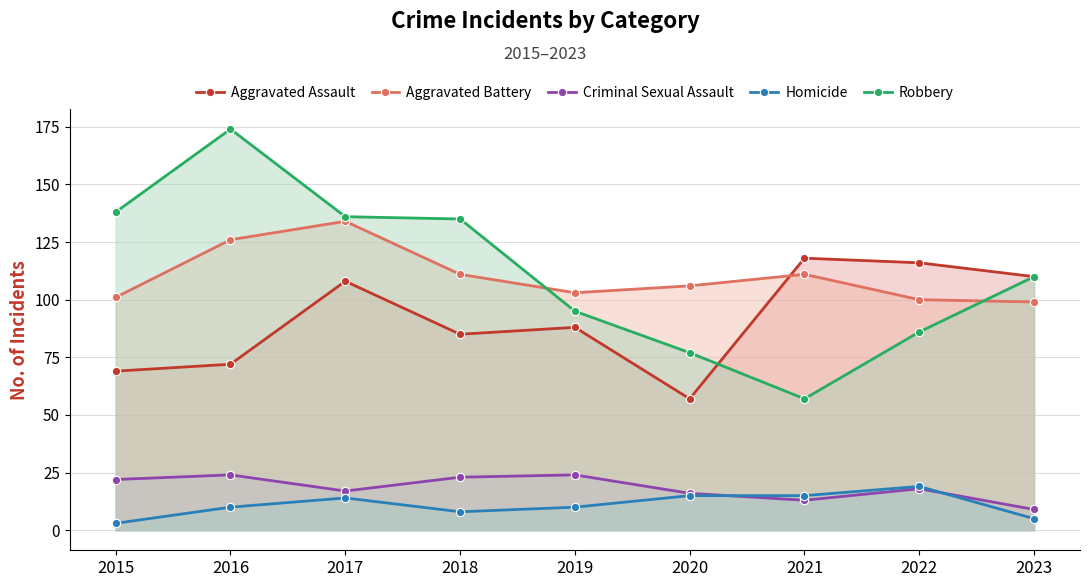

How many lines are shown in the chart?

5